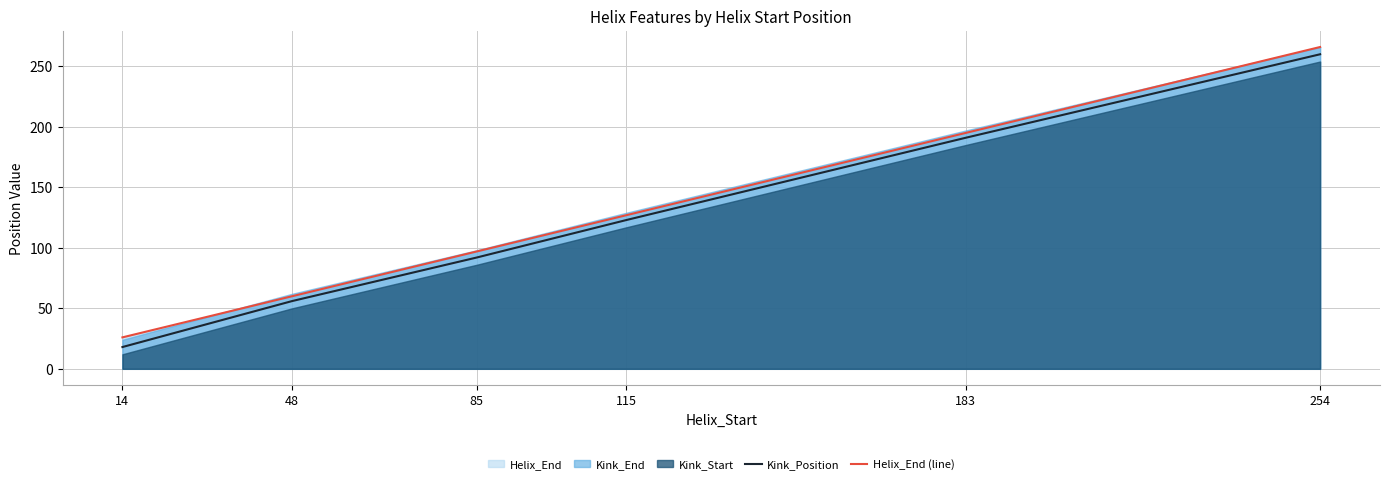

What is the difference between the Helix_End (line) values at 85 and 14?

71